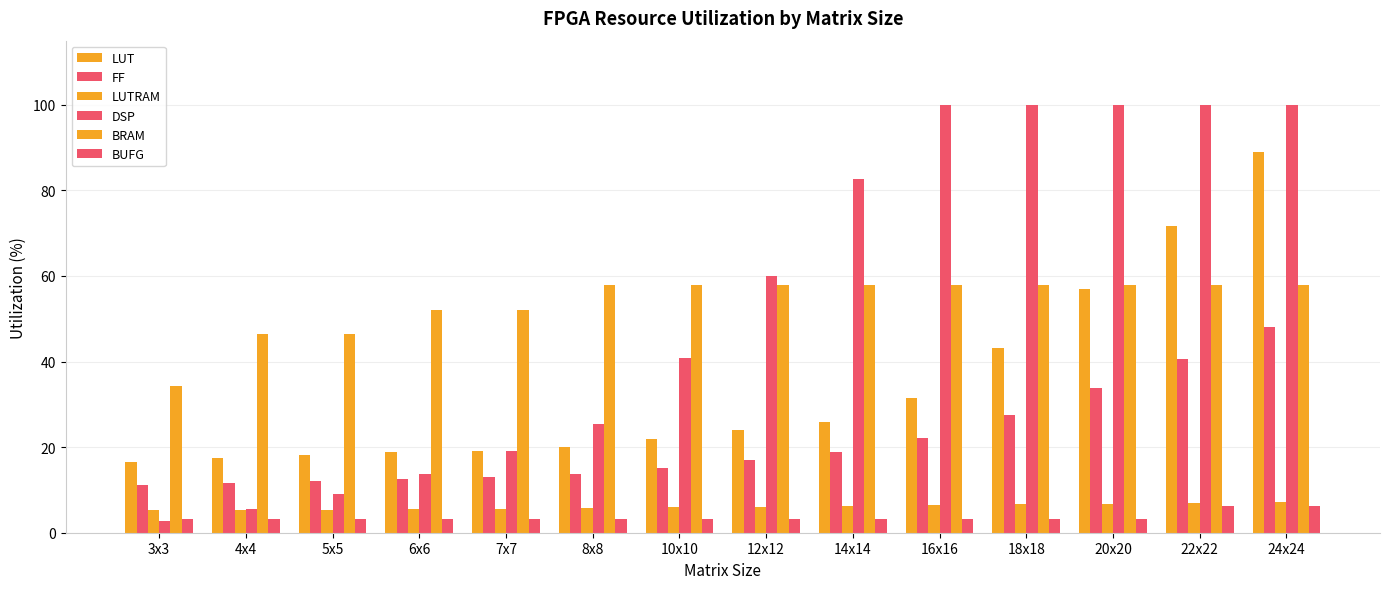

Reading left to right, list all the values displayed in this chart.

LUT: 16.5	17.4	18.1	18.8	19.0	20.0	21.8	23.9	25.9	31.5	43.2	57.0	71.8	89.1
FF: 11.1	11.7	12.0	12.6	13.0	13.8	15.2	16.9	18.9	22.1	27.6	33.8	40.5	48.0
LUTRAM: 5.3	5.3	5.4	5.5	5.6	5.7	5.9	6.1	6.3	6.5	6.6	6.8	7.0	7.2
DSP: 2.7	5.5	9.1	13.6	19.1	25.4	40.9	60.0	82.7	100.0	100.0	100.0	100.0	100.0
BRAM: 34.3	46.4	46.4	52.1	52.1	57.9	57.9	57.9	57.9	57.9	57.9	57.9	57.9	57.9
BUFG: 3.1	3.1	3.1	3.1	3.1	3.1	3.1	3.1	3.1	3.1	3.1	3.1	6.2	6.2